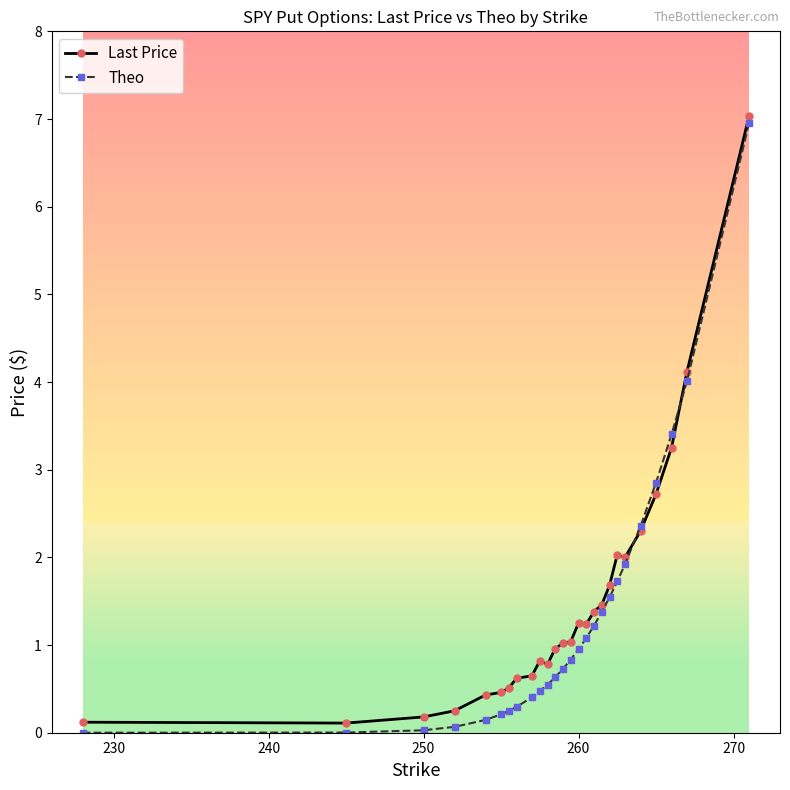

What is the highest value of the Theo series?

7.0